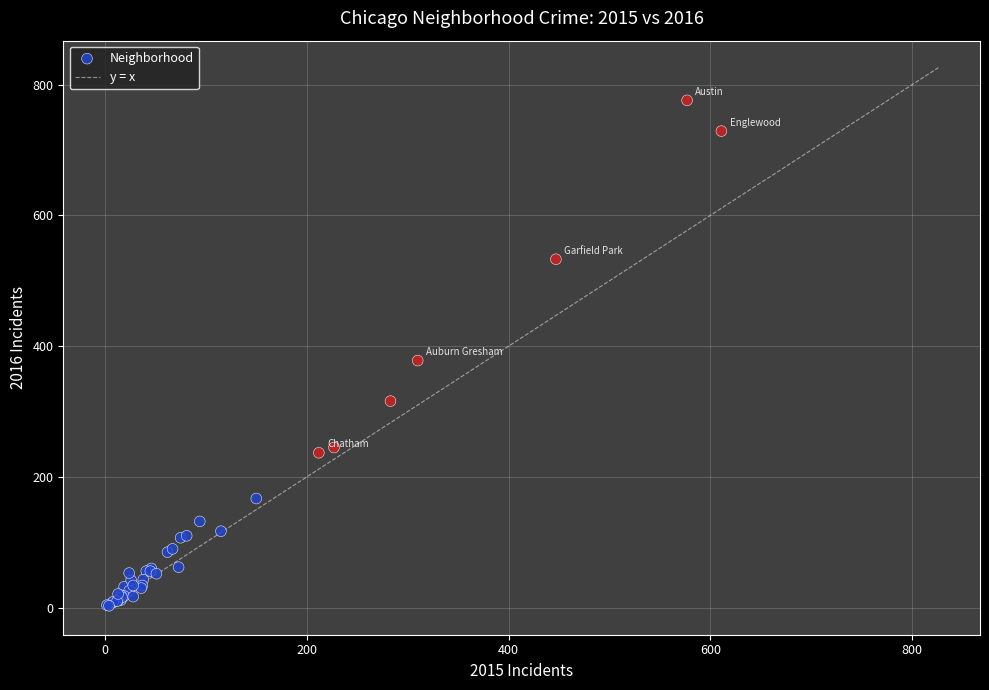

What Y value in the scatter plot is closest to 389?

378